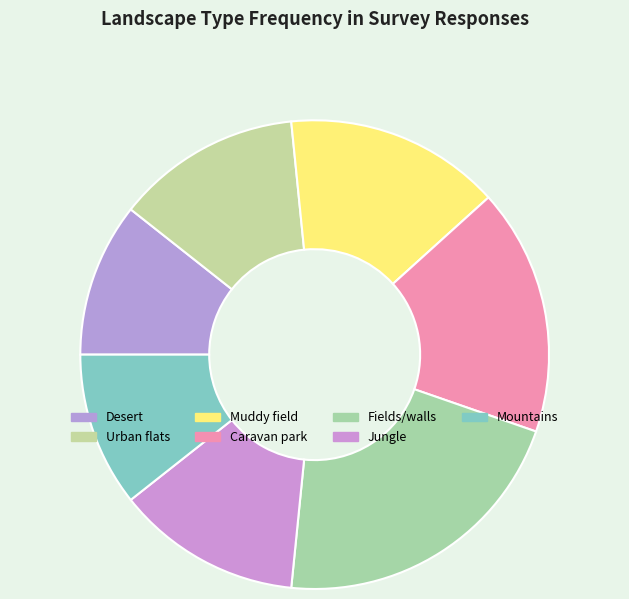

How many slices are in this pie chart?

7